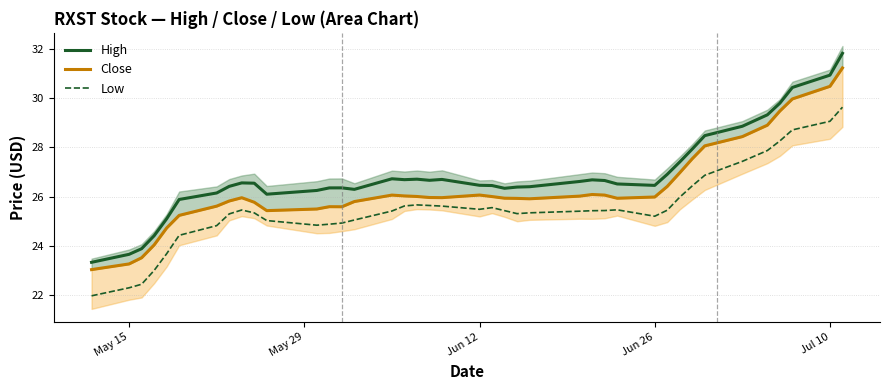

How many categories are shown in the chart?

40